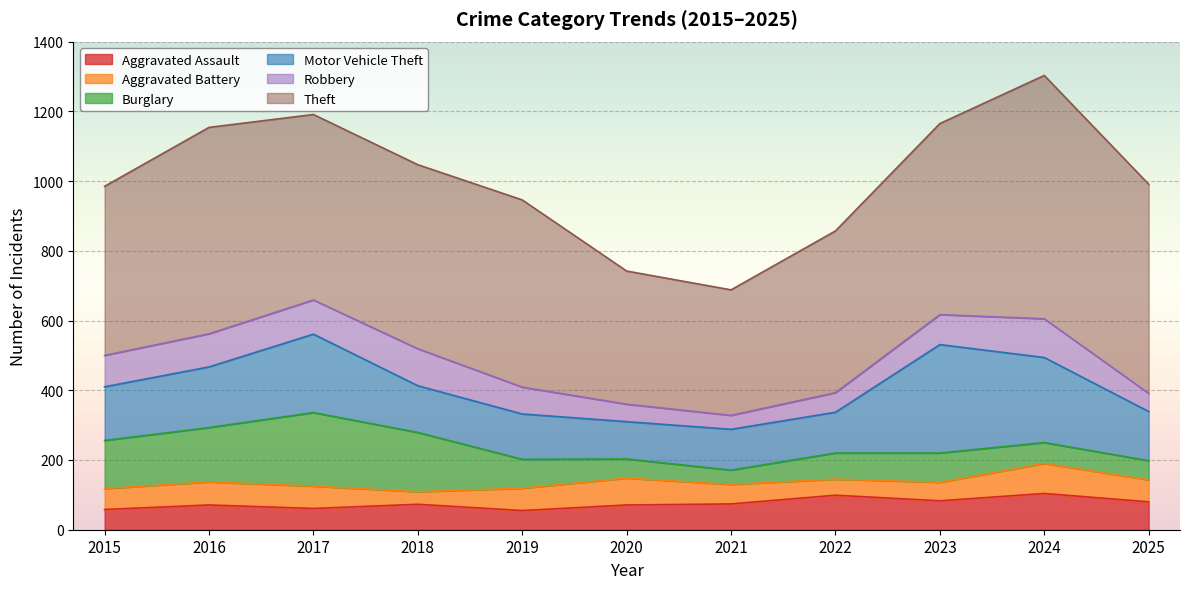

How many interior local valleys does the Burglary series have?

1